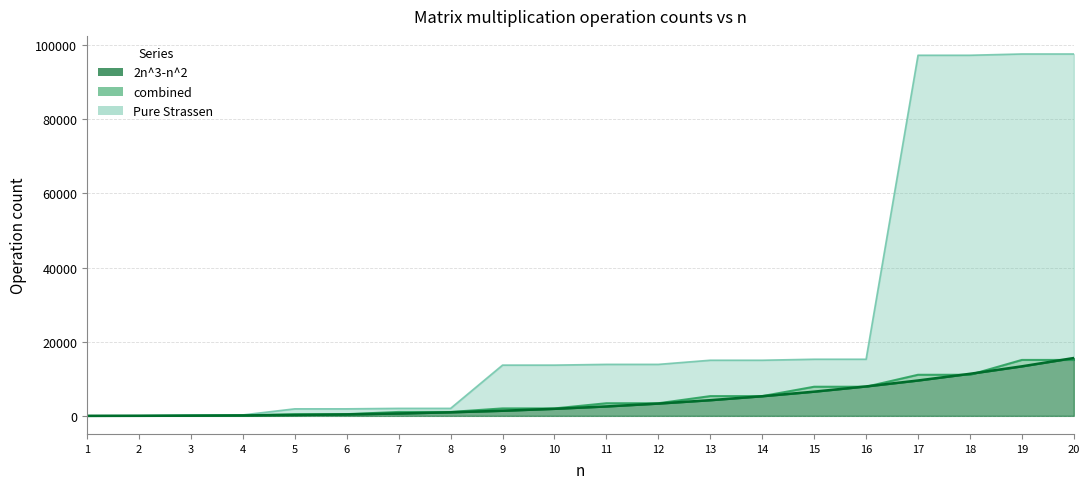

What are all the series names shown in the legend?

2n^3-n^2, combined, Pure Strassen